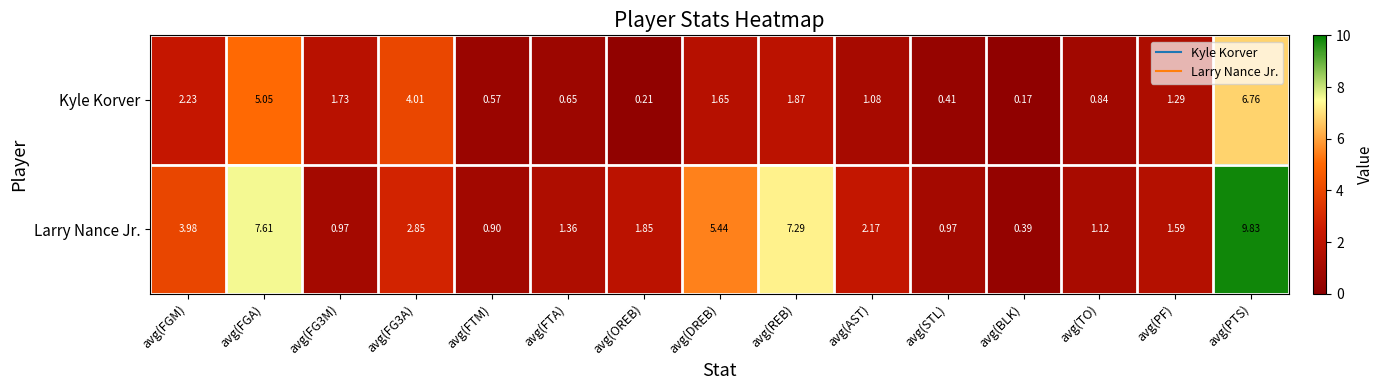

Where is Larry Nance Jr. nearest to the value 5?

avg(DREB)